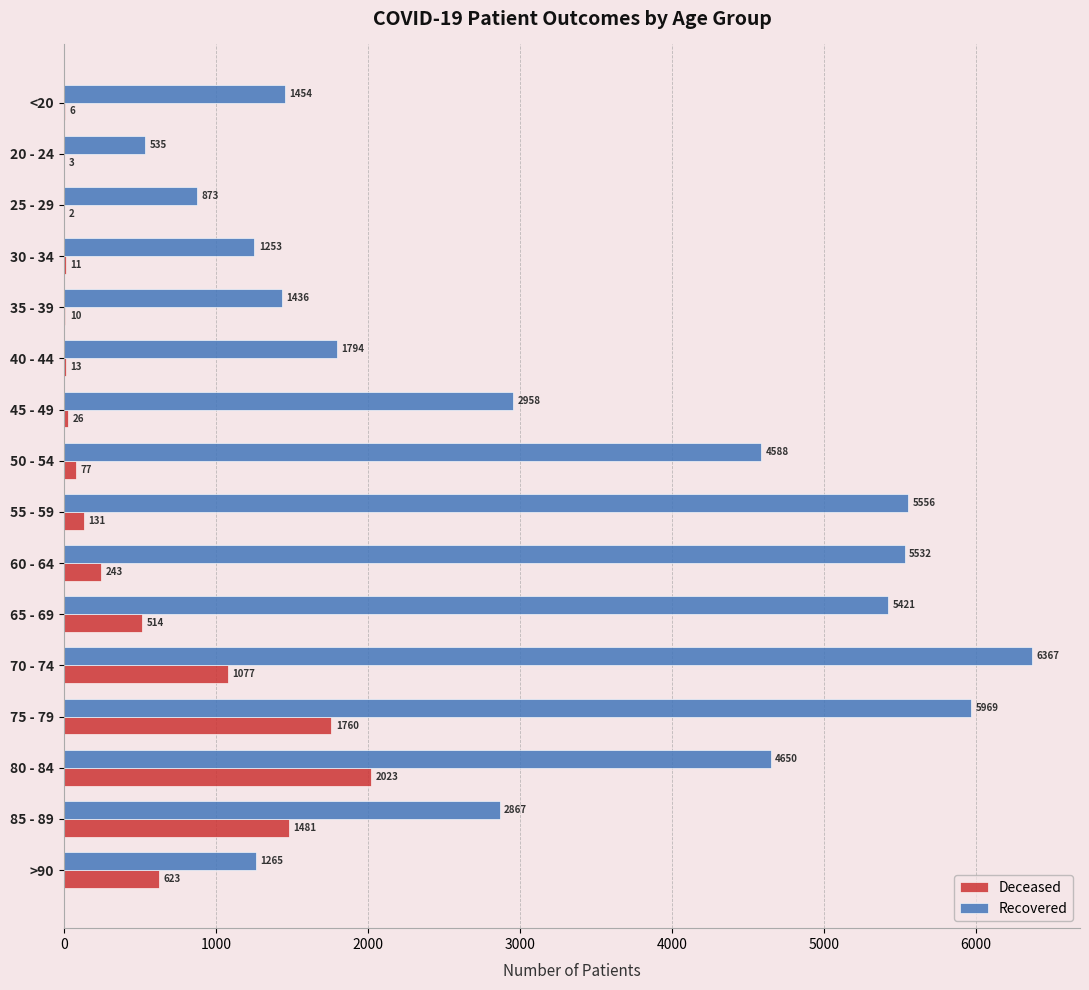

What is the total value across all series at <20?

1460